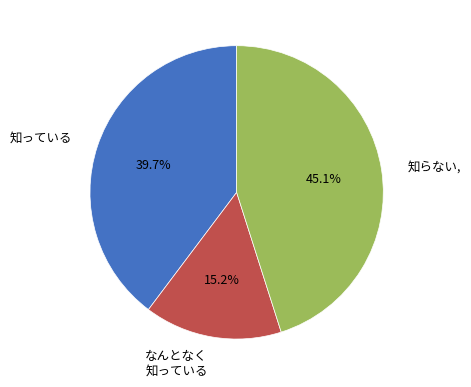

To the nearest percent, what is the difference between the largest and smallest slice percentages?

30%